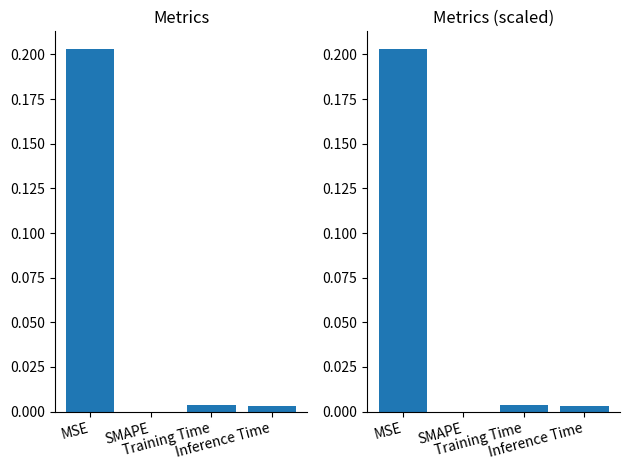

What is the sum of all values?

0.2